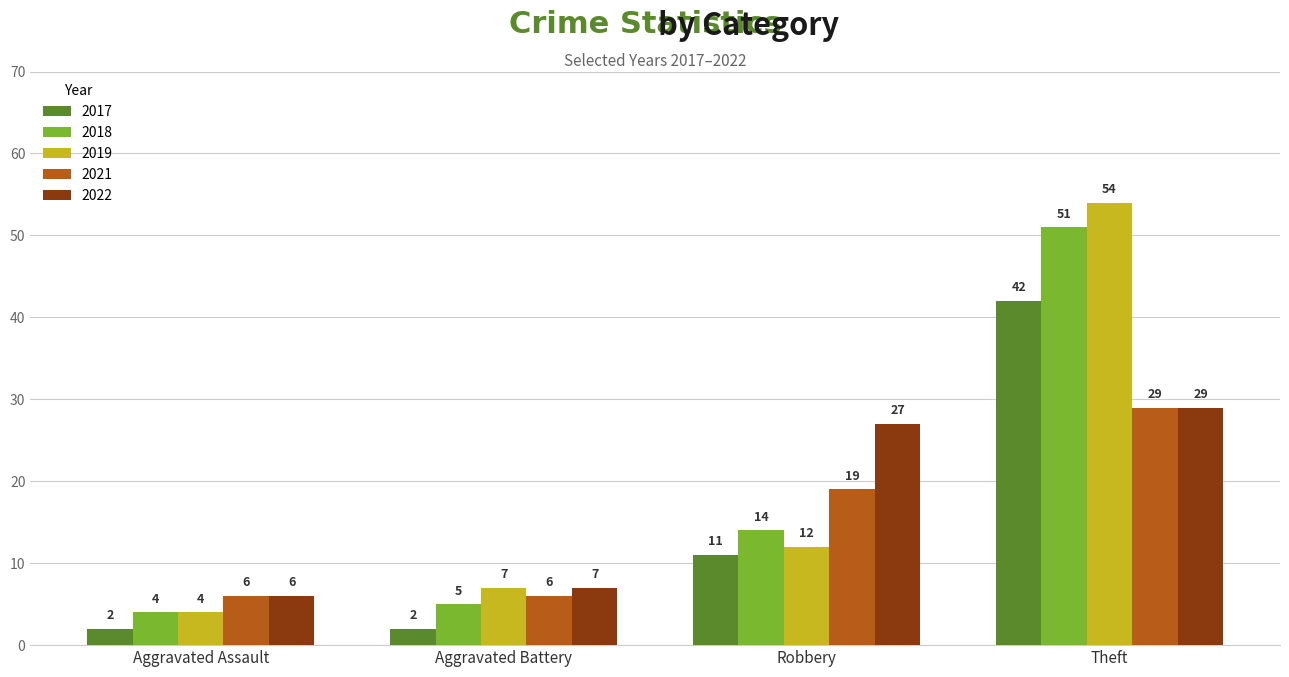

Reading right to left, what are all the values shown in this chart?

2017: 42	11	2	2
2018: 51	14	5	4
2019: 54	12	7	4
2021: 29	19	6	6
2022: 29	27	7	6